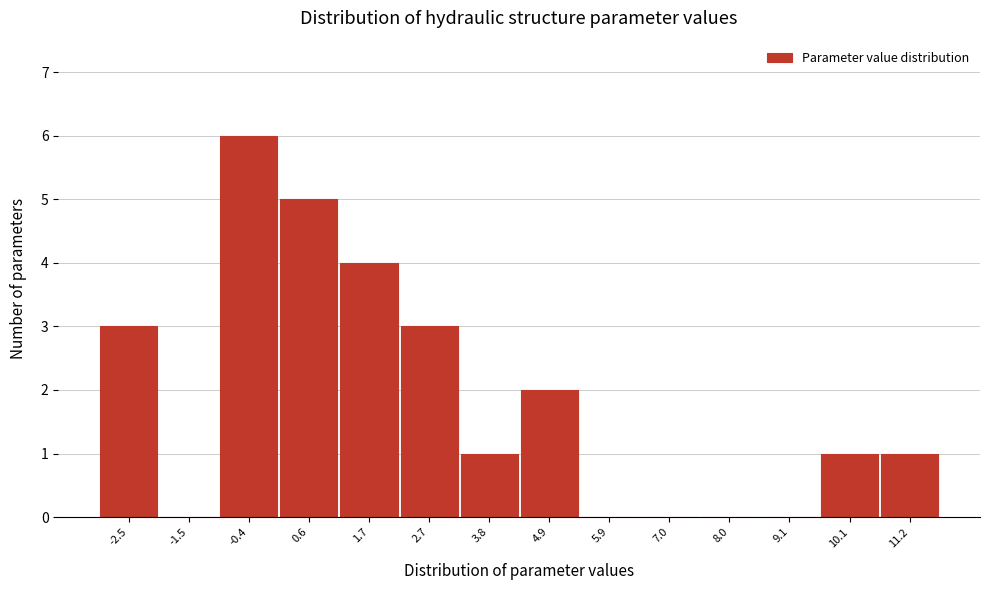

Reading left to right, list all the values displayed in this chart.

-2.5=3	-1.5=0	-0.4=6	0.6=5	1.7=4	2.7=3	3.8=1	4.9=2	5.9=0	7.0=0	8.0=0	9.1=0	10.1=1	11.2=1